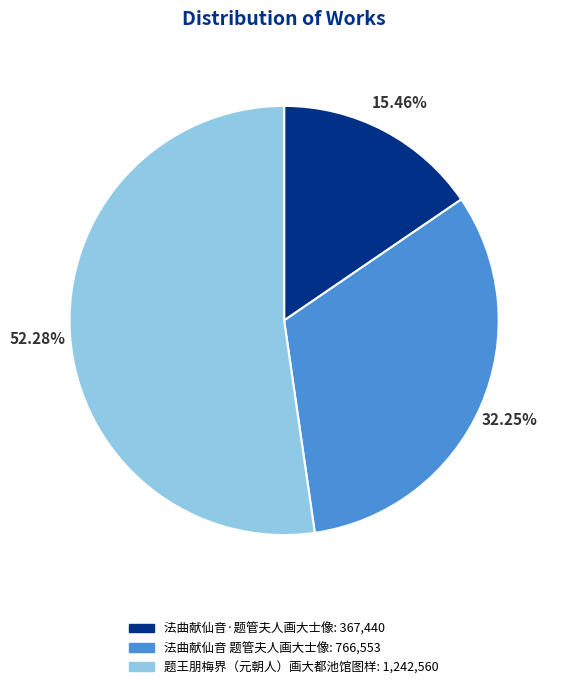

Rank the categories by value from lowest to highest.

法曲献仙音·题管夫人画大士像, 法曲献仙音 题管夫人画大士像, 题王朋梅界（元朝人）画大都池馆图样